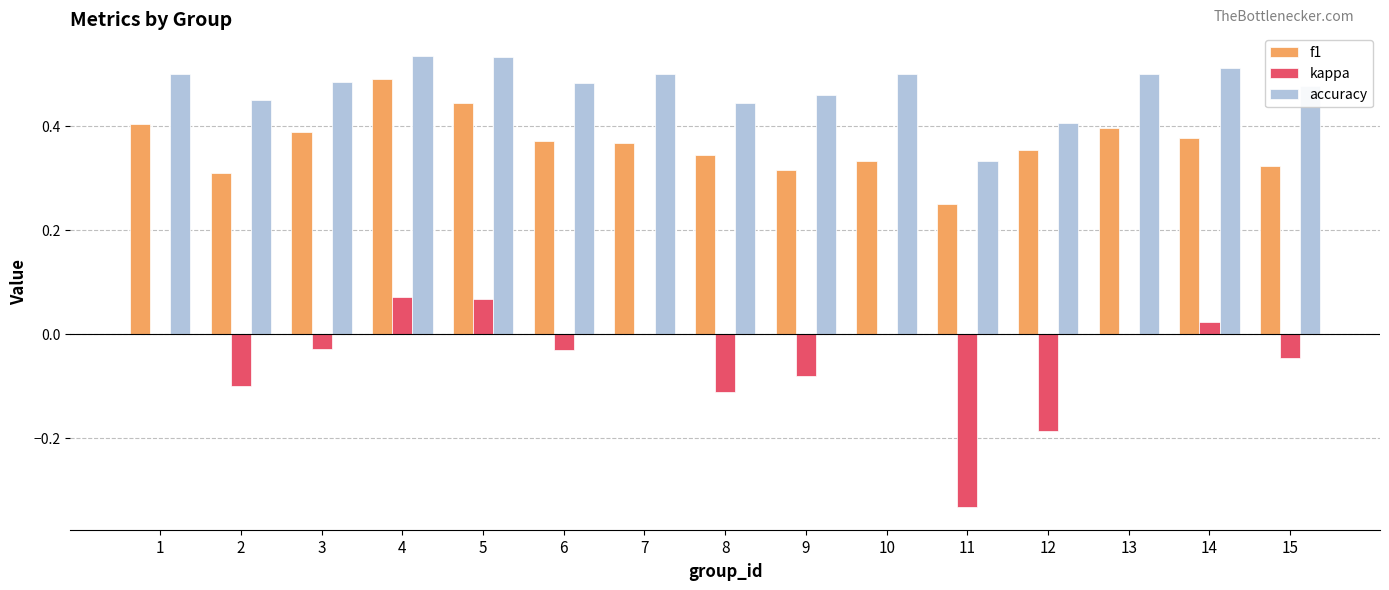

What is the total value across all series at 12?

0.6